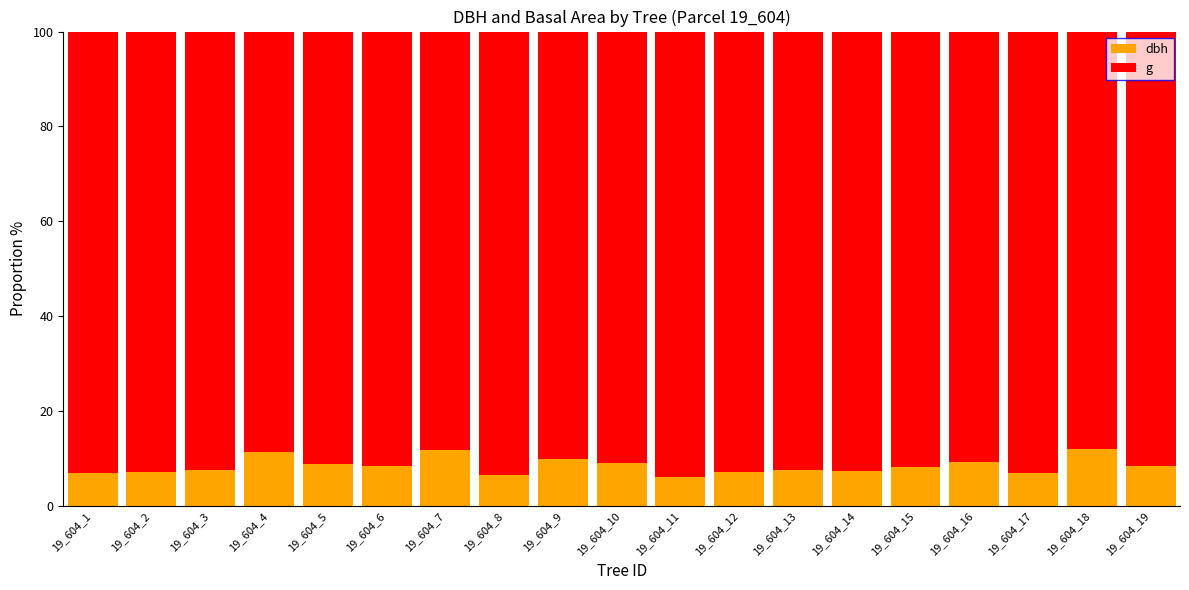

The dbh series shows 8.3 at 19_604_19. True or false?

True